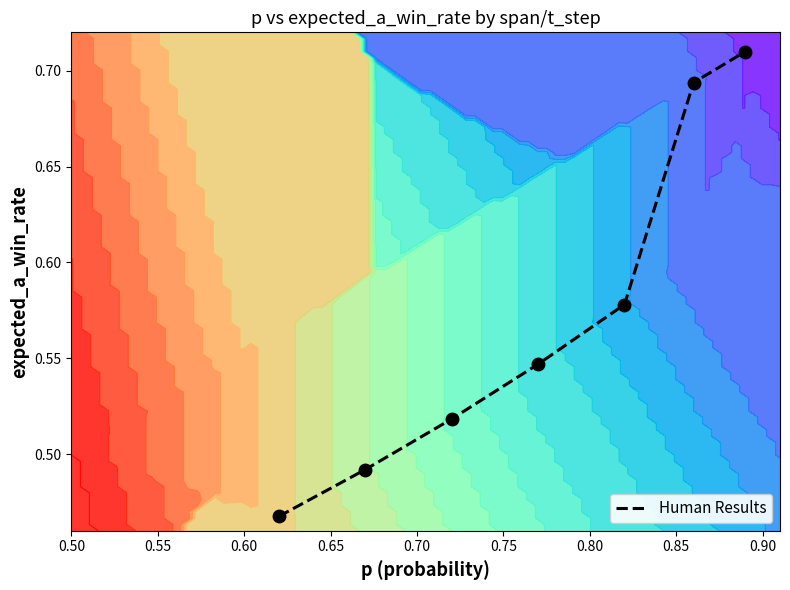

What is the greatest value displayed?

0.7